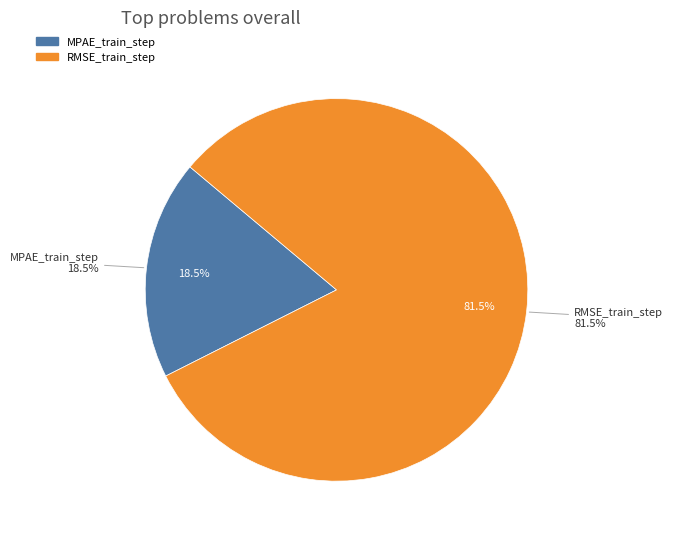

How many segments does this pie chart have?

2